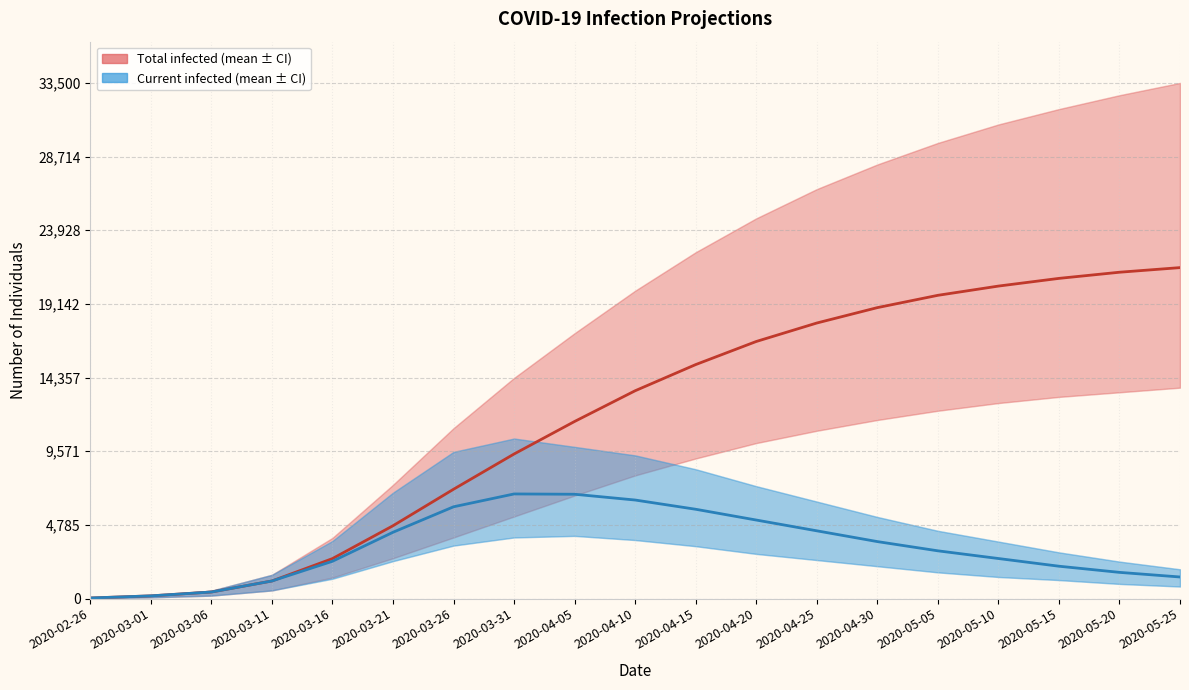

Where is predicted_current_infected_mean nearest to the value 3415?

2020-04-30